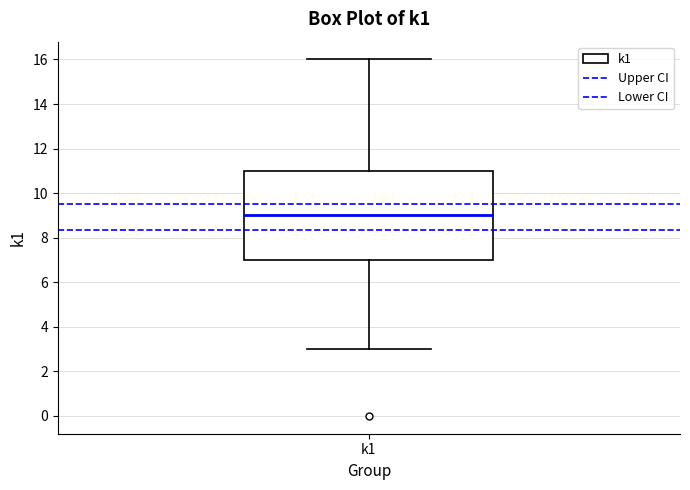

Read this box plot against the y-axis: the position of the median line, the range covered by the box, and the ends of both whiskers. The values are not printed on the chart, so give them approximately, as read against the axis.

median 9, box 7 to 11, whiskers 3 to 16